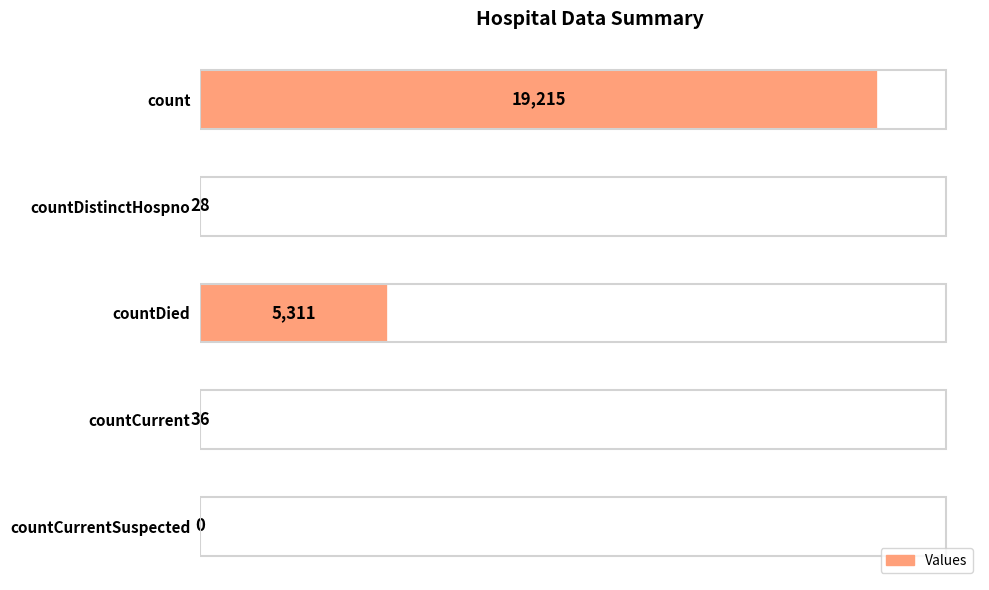

The value at countDied is 3130. True or false?

False